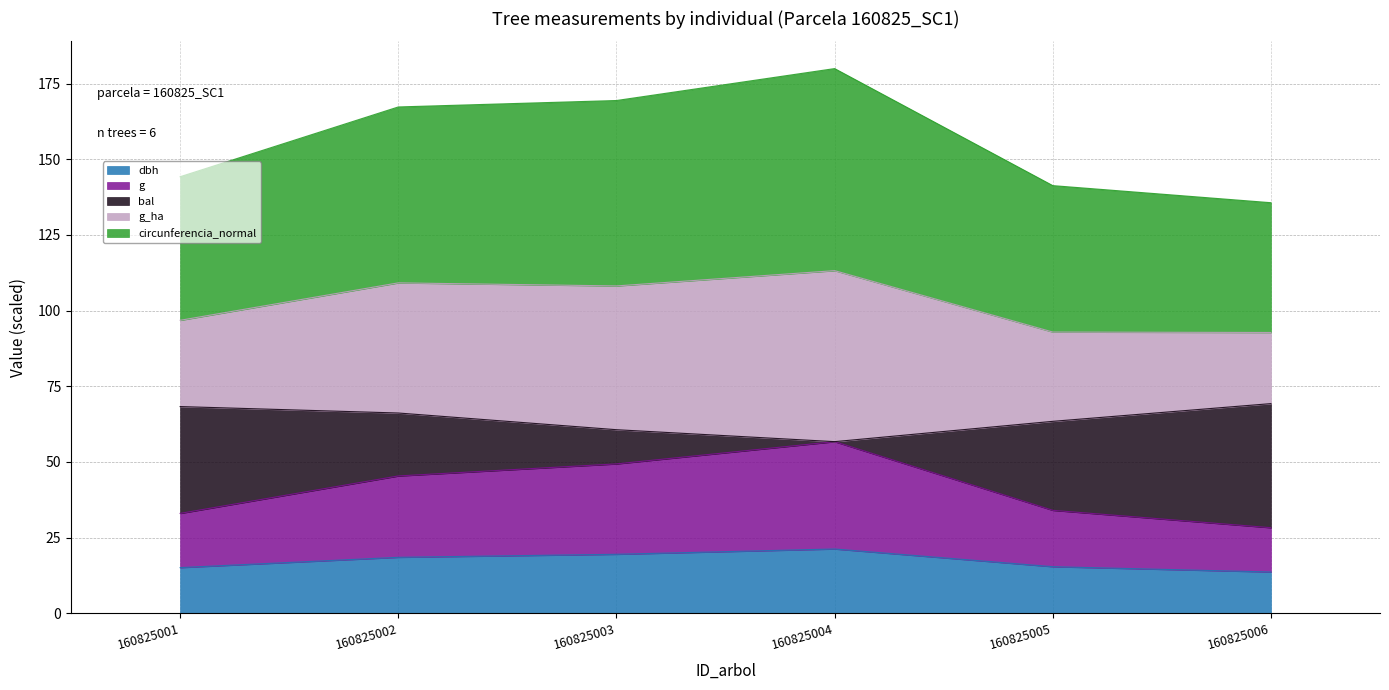

The dbh series shows 21.2 at 160825004. True or false?

True